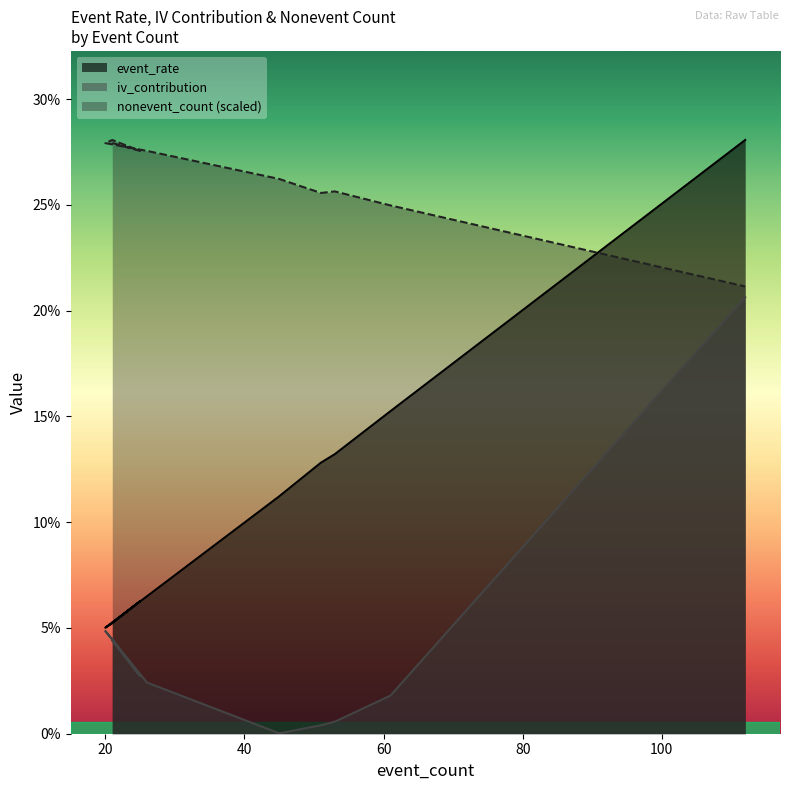

How many times do nonevent_count and event_rate cross each other?

1